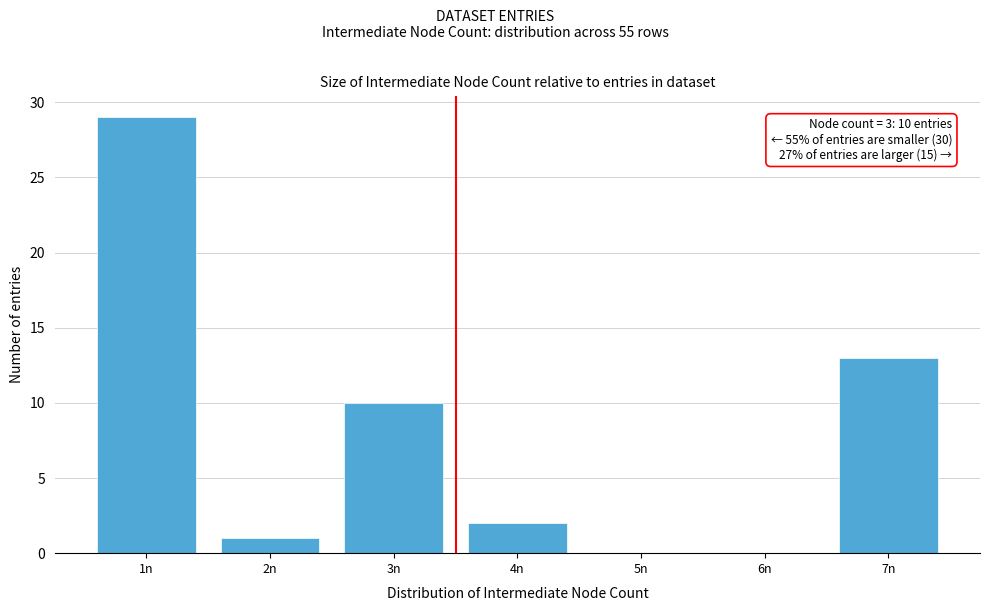

Reading left to right, extract all data points from this chart.

1n=29	2n=1	3n=10	4n=2	5n=0	6n=0	7n=13